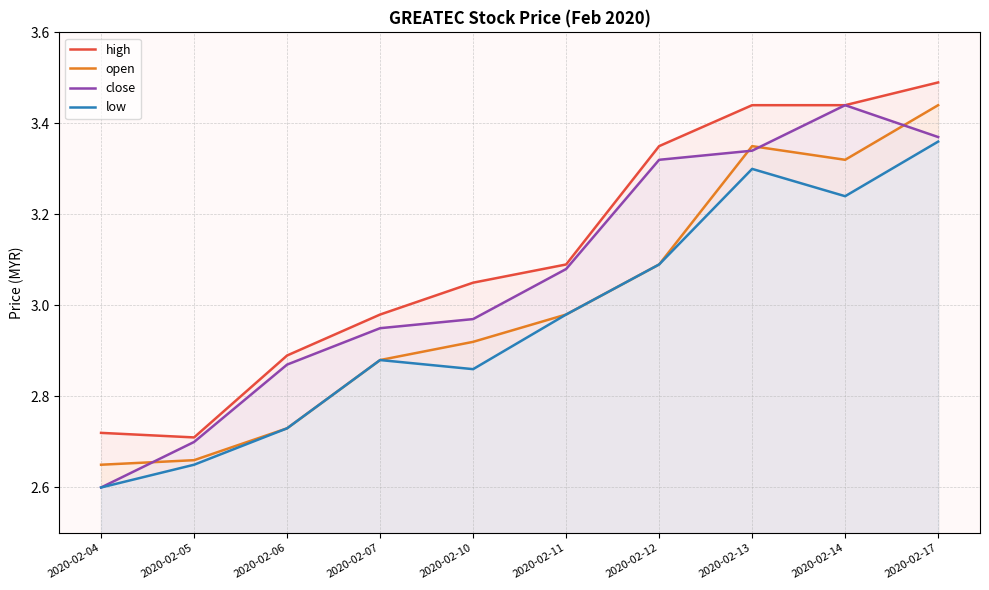

What are all the series names shown in the legend?

high, open, close, low